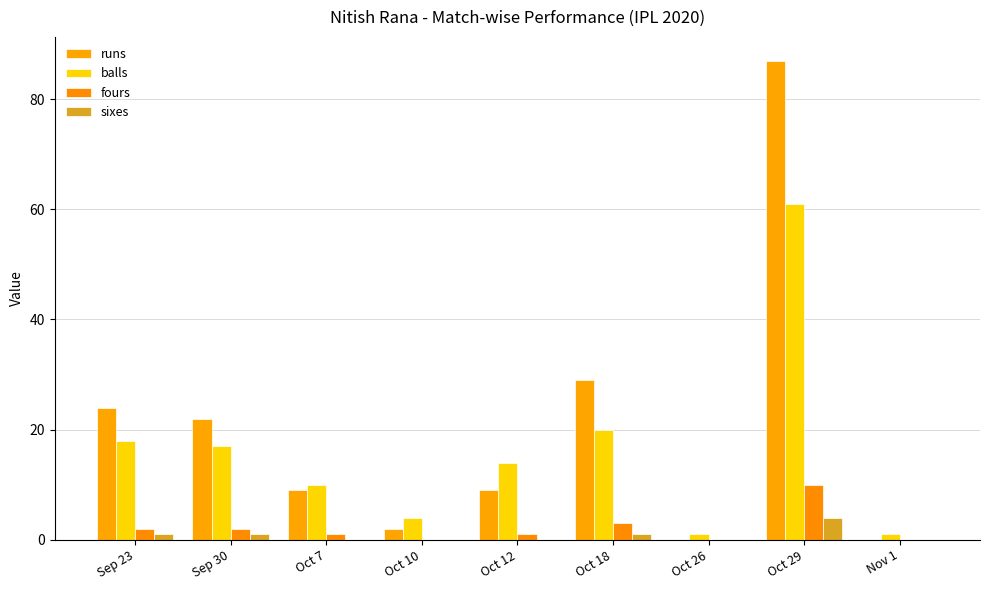

What is the approximate value of balls at Oct 18?

20